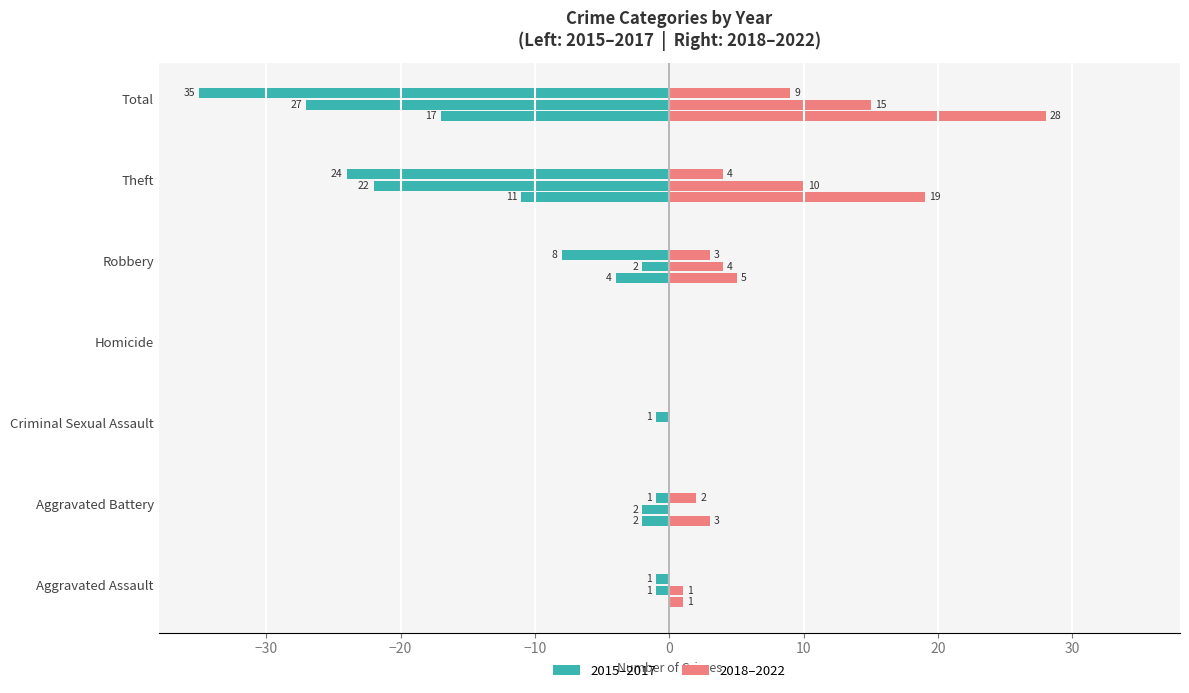

Does the chart contain any negative values?

Yes